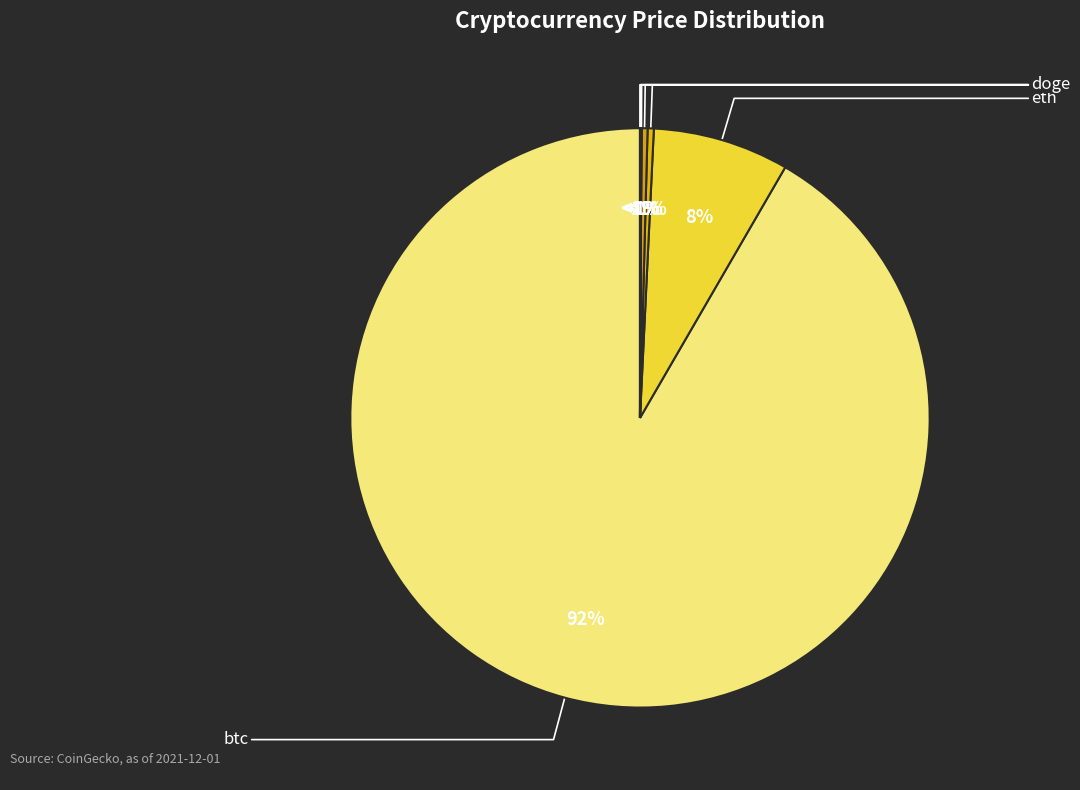

What is the change in value from btc to doge?

-57264.8